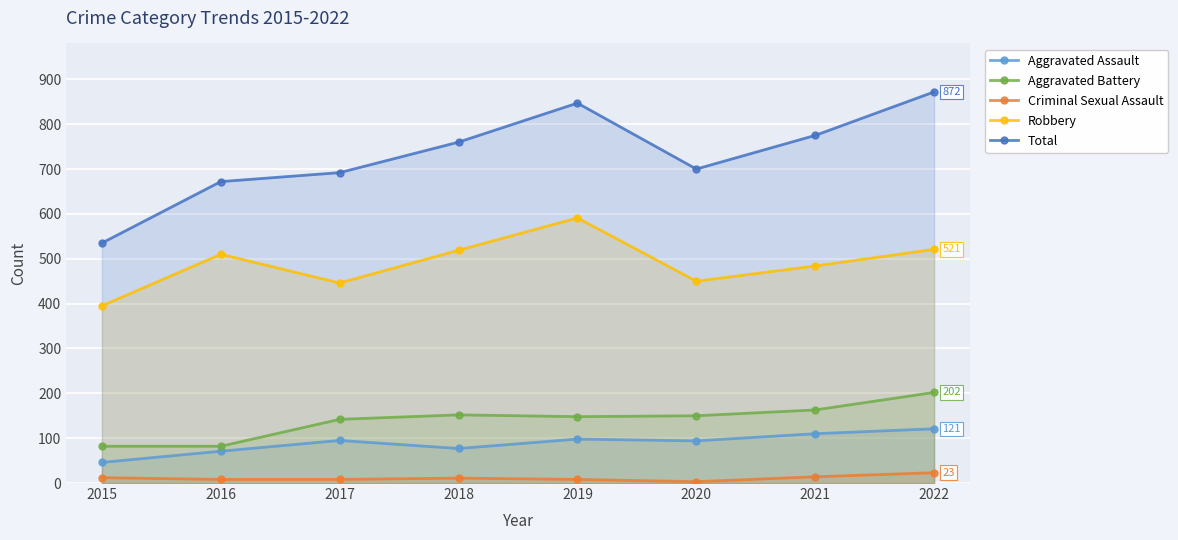

At which label does Robbery reach its minimum?

2015